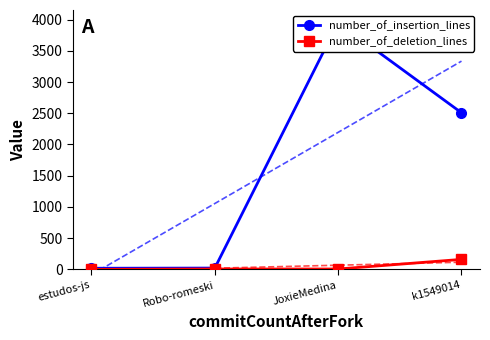

What position from the left is estudos-js?

1